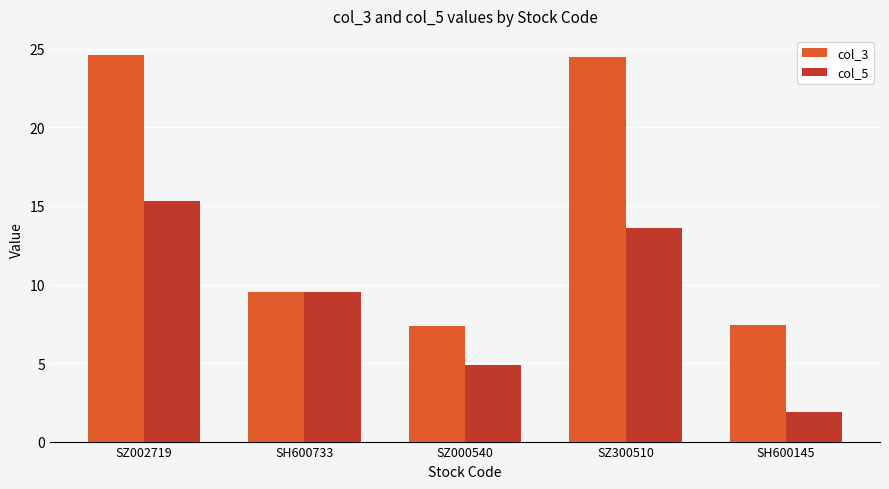

At SZ002719, list the series in order from smallest to largest.

col_5, col_3